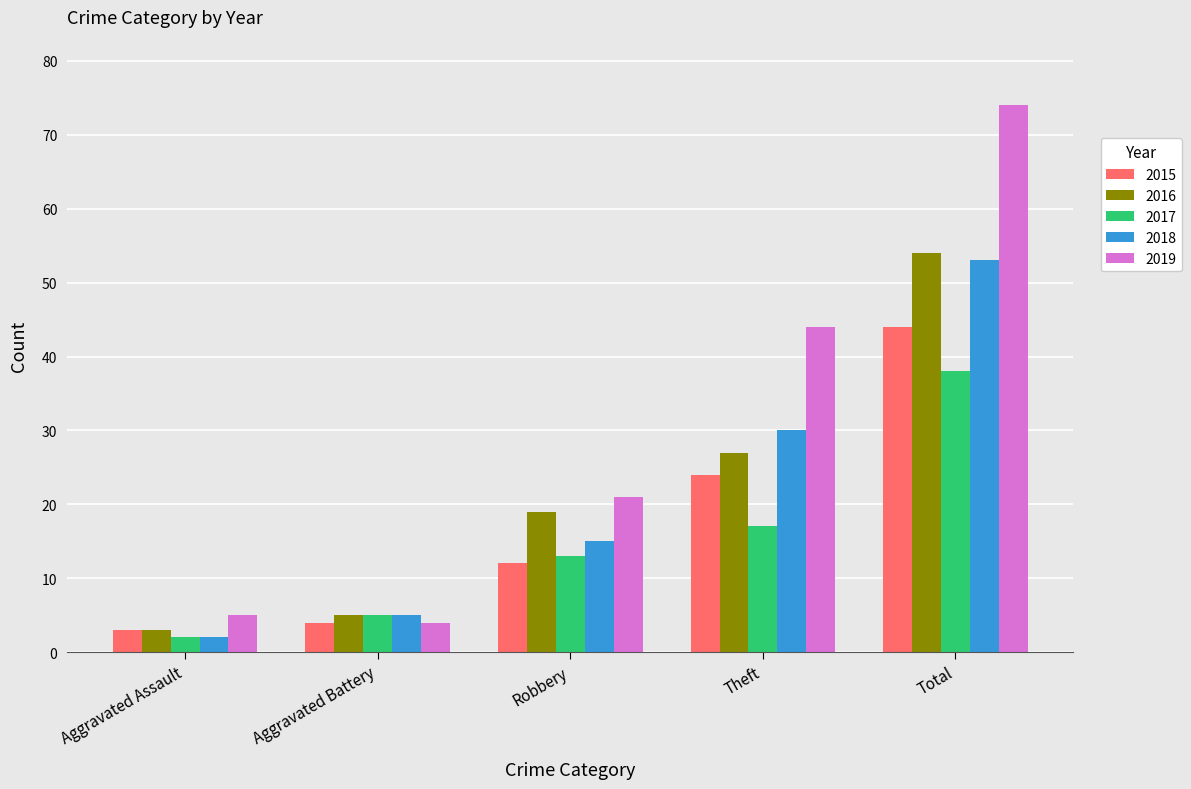

What are all the series names shown in the legend?

2015, 2016, 2017, 2018, 2019